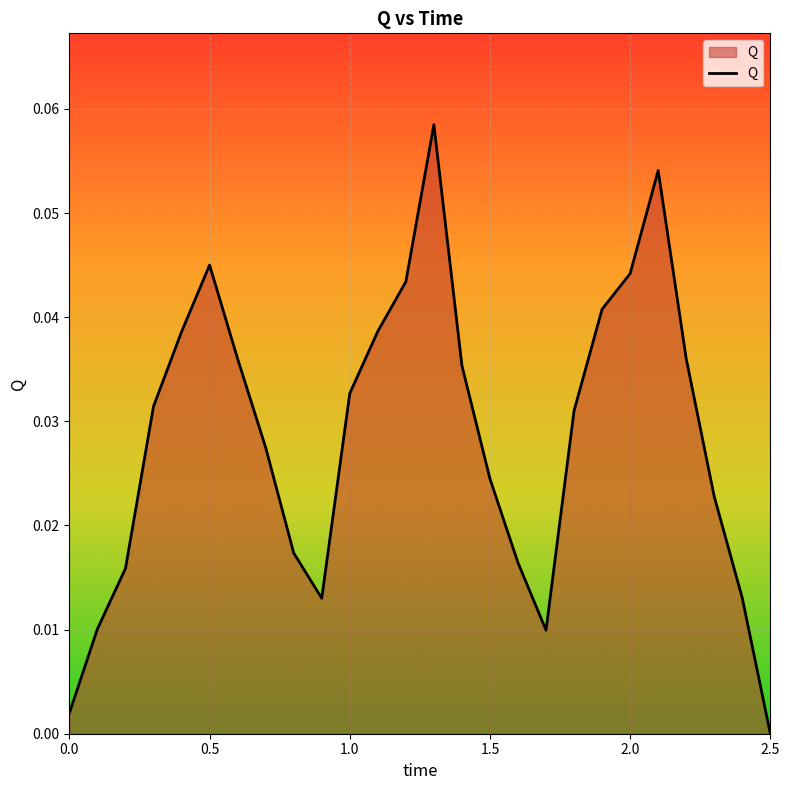

Does the chart display data point markers on the line(s)?

No